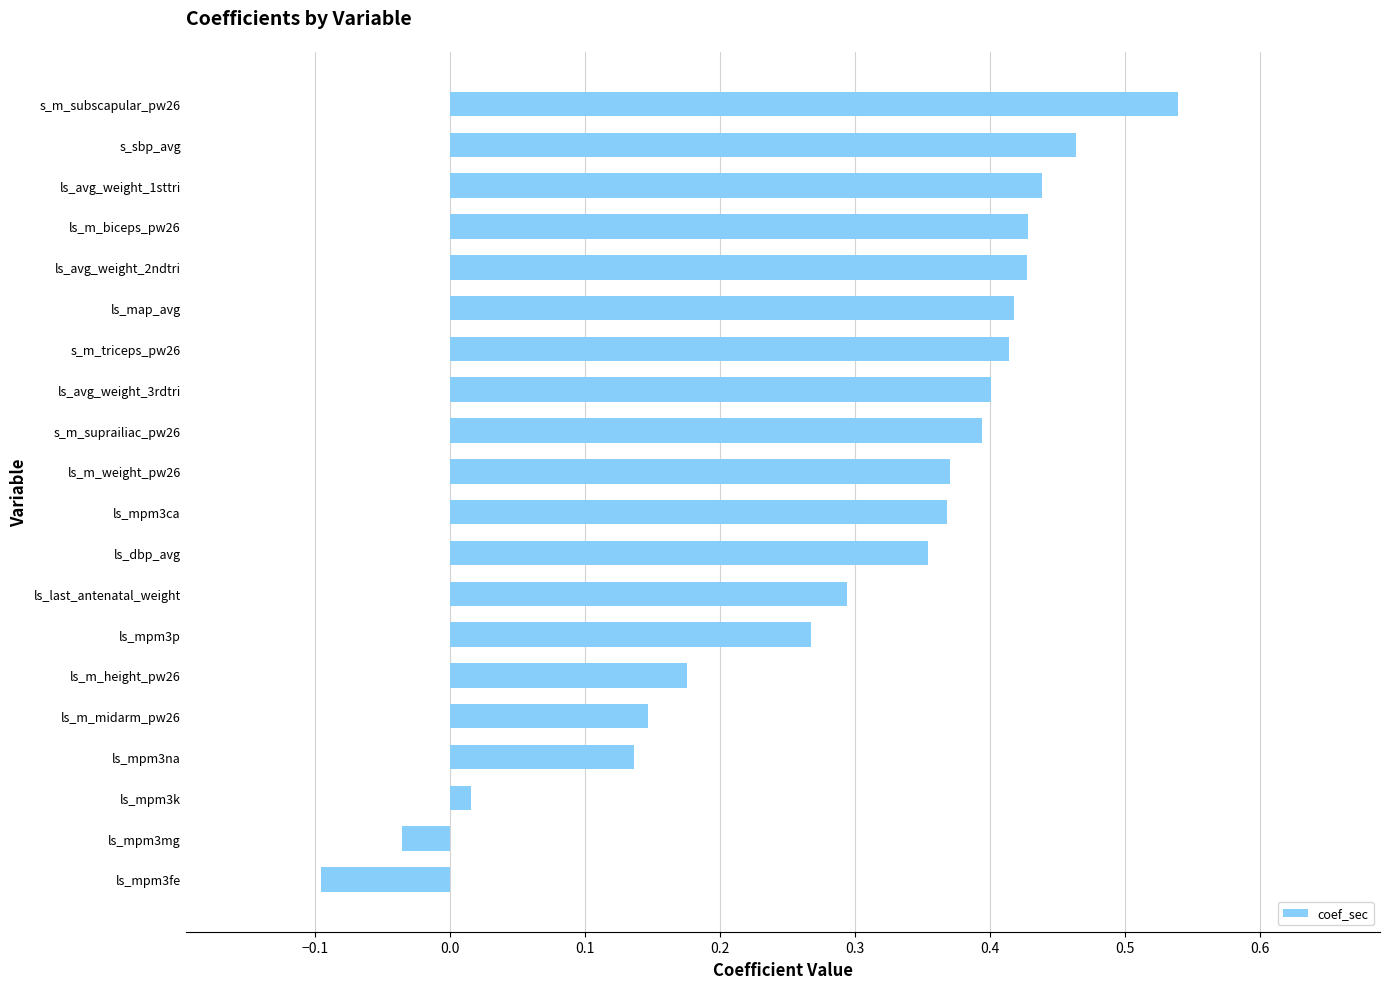

How many values exceed 0?

18